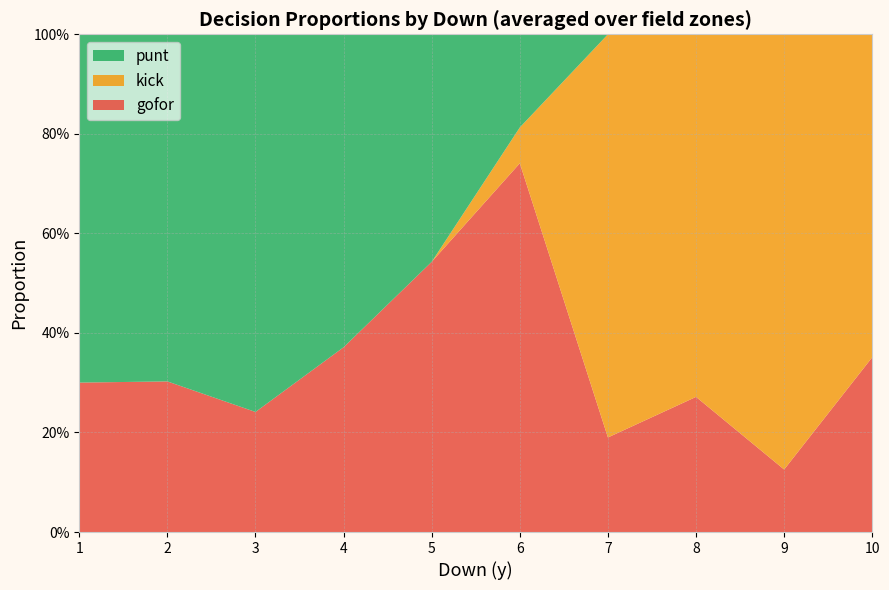

What are all the series names shown in the legend?

punt, kick, gofor